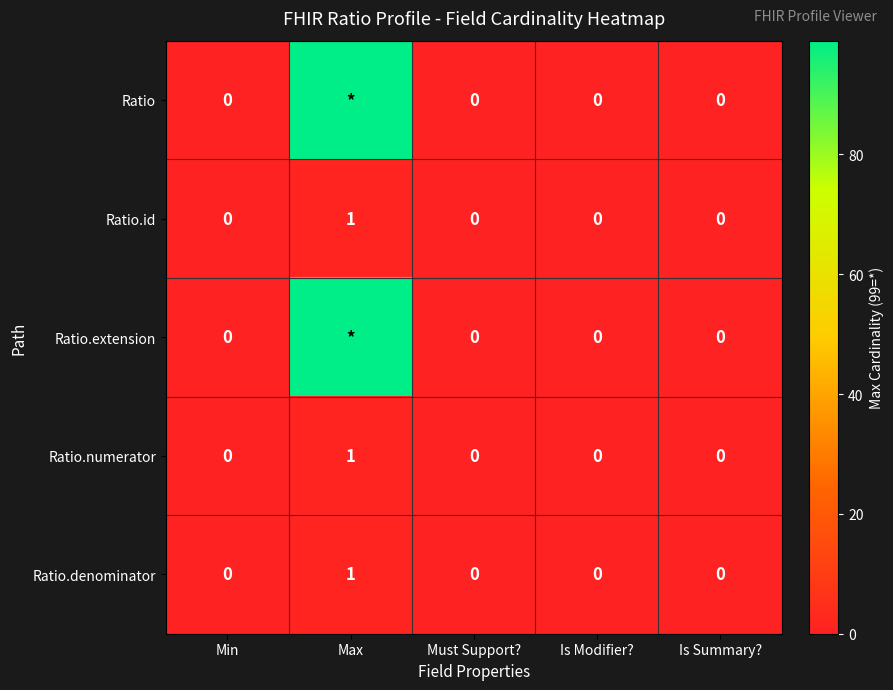

The value of Ratio.numerator at Min is 0. True or false?

True